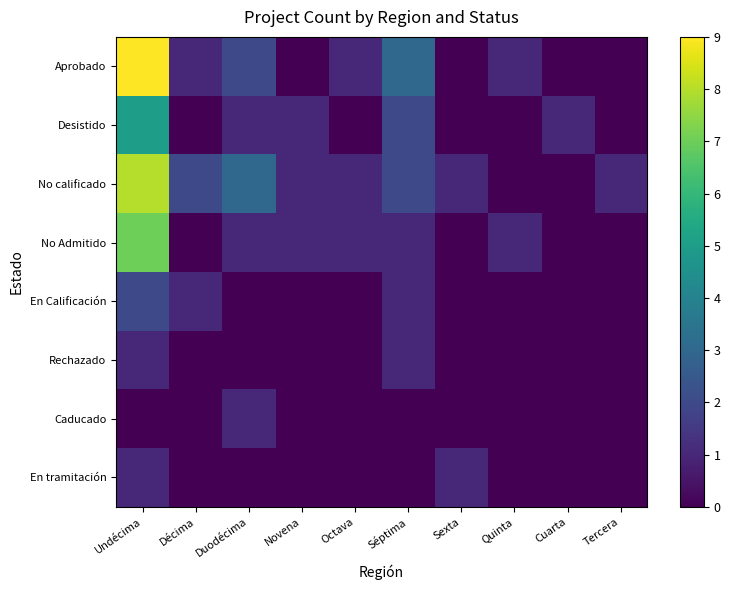

Which category has the lowest value across all series?

Novena